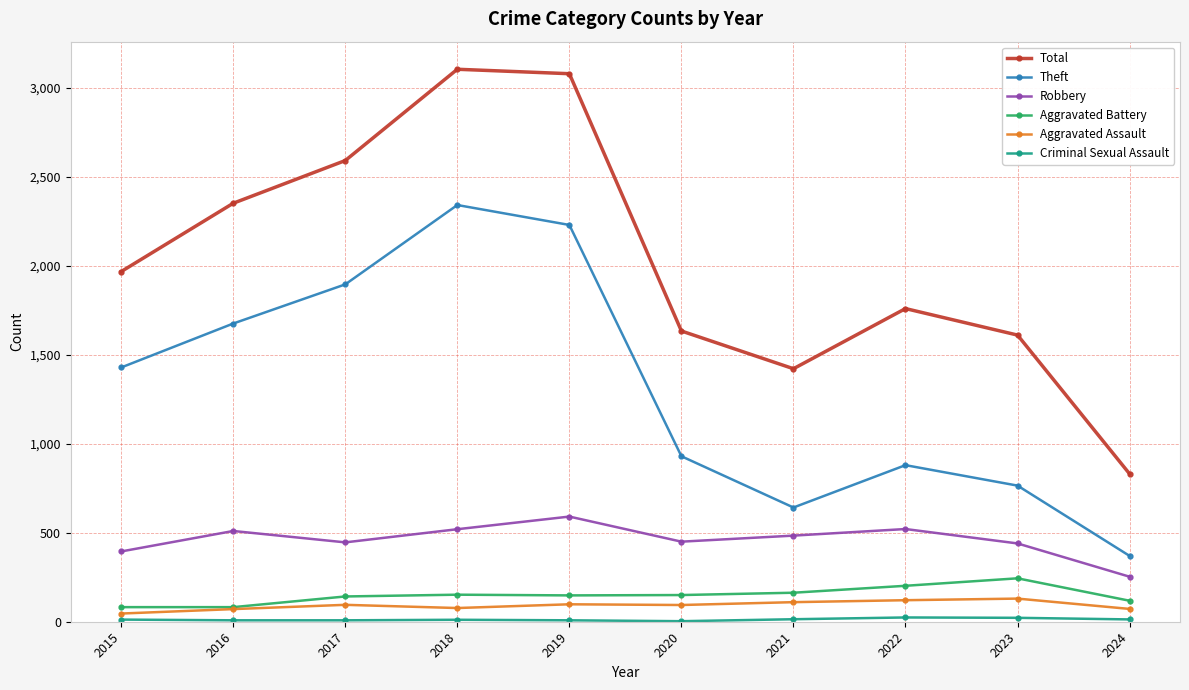

What is the sum of the Total values at 2019 and 2020?

4714